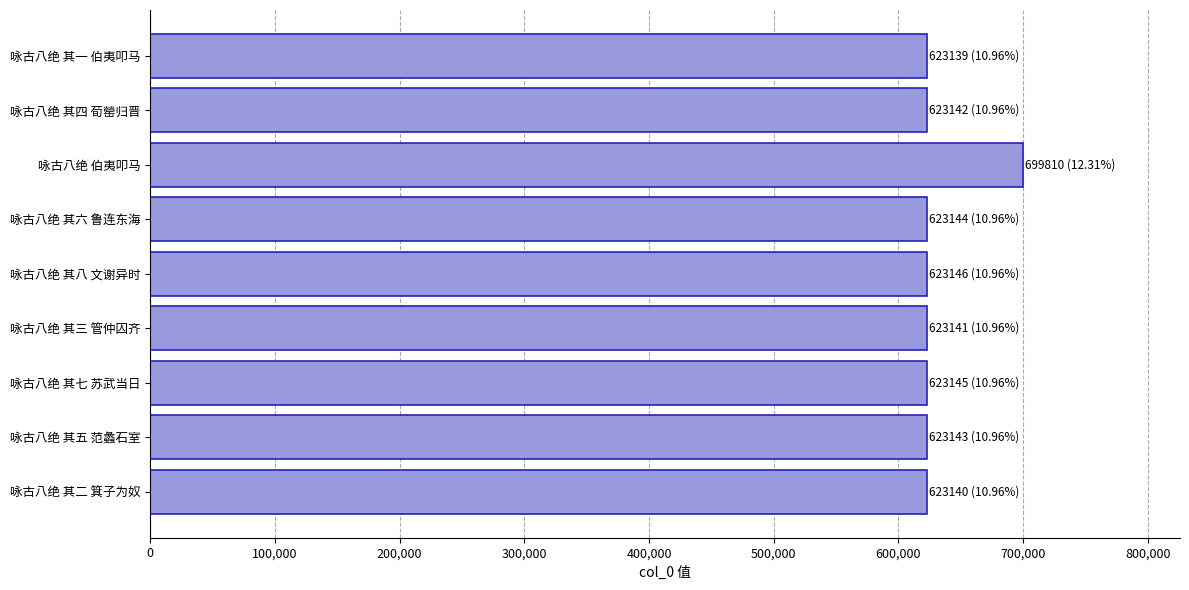

True or false: the data shows 623146 at 咏古八绝 其八 文谢异时.

True